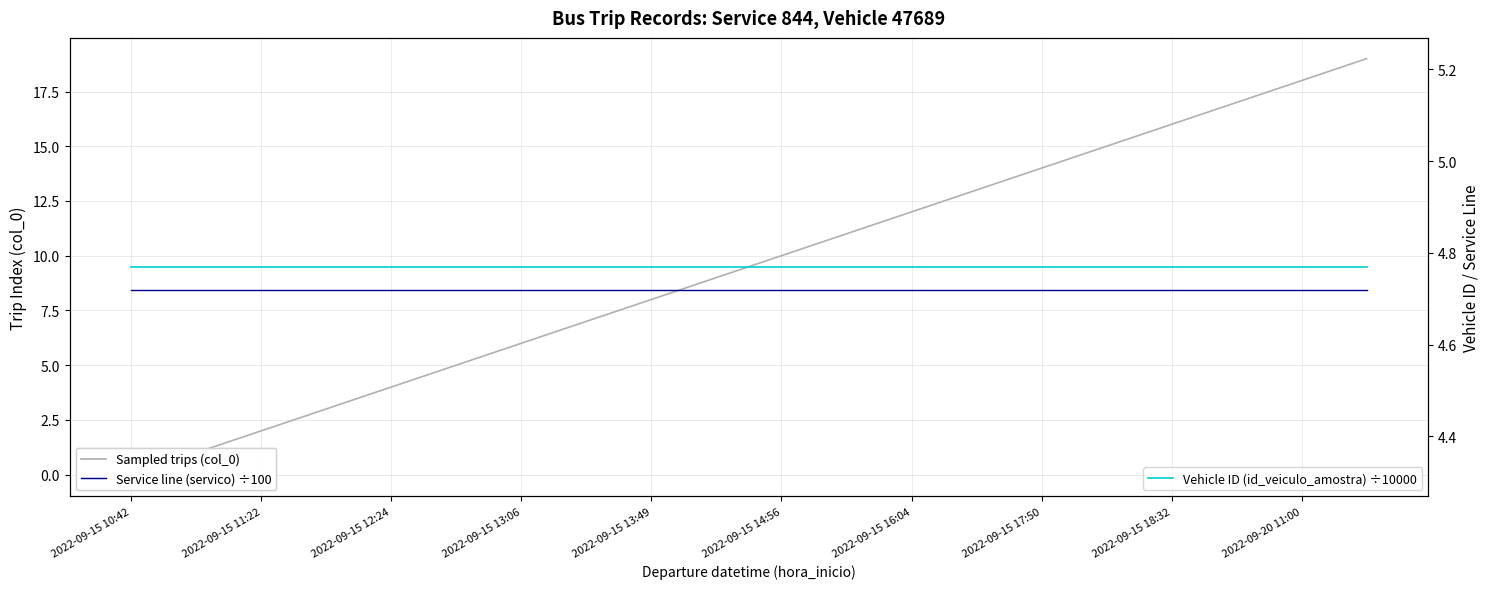

What is the greatest value displayed?

19.0